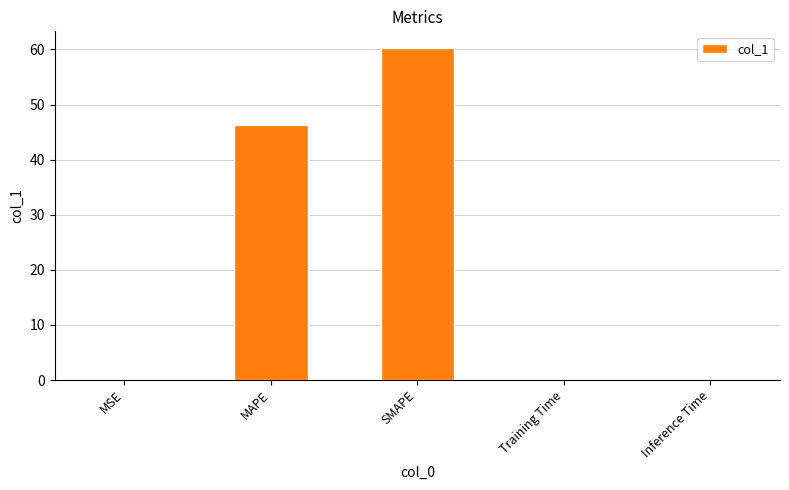

Which has a higher value, SMAPE or MSE?

SMAPE